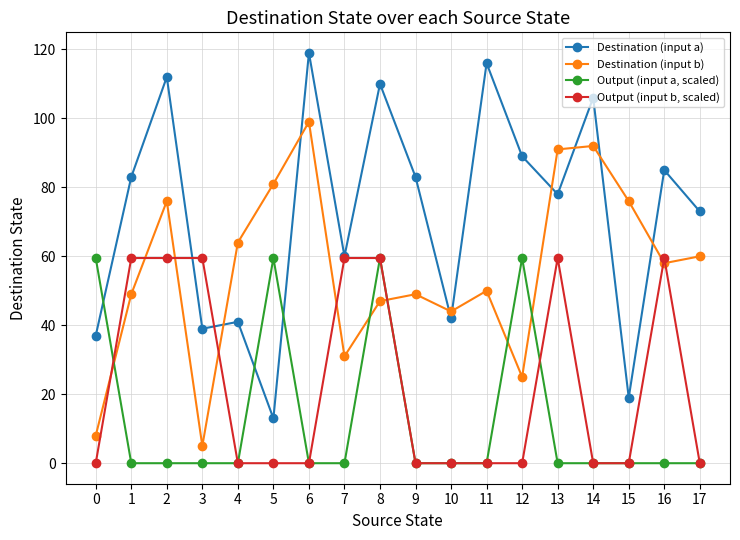

Which series ends up on top after the final intersection of Destination (input a) and Output (input a, scaled)?

Destination (input a)